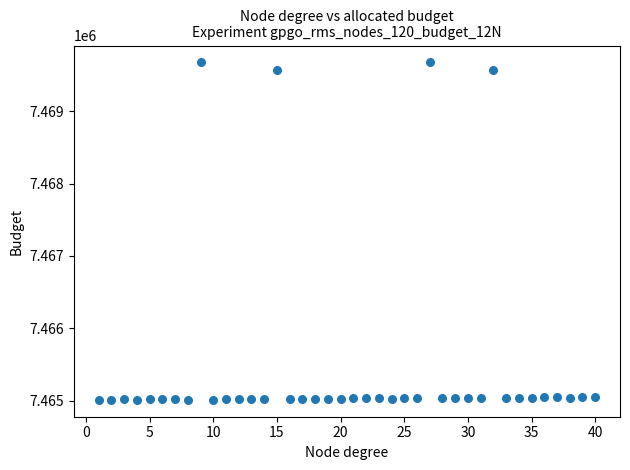

What is the range of Y values (max minus min)?

4661